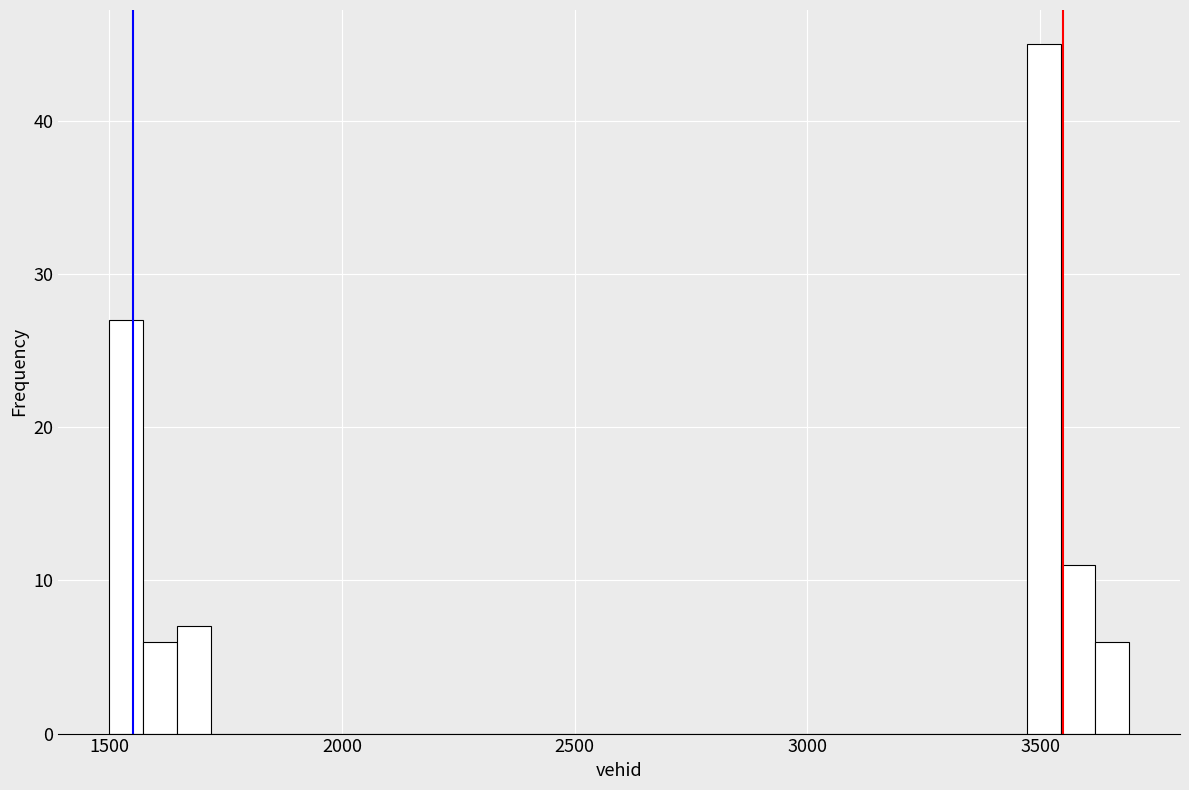

Around what value on the x-axis is the tallest bar? Give the approximate position of its centre, as read against the axis.

3500